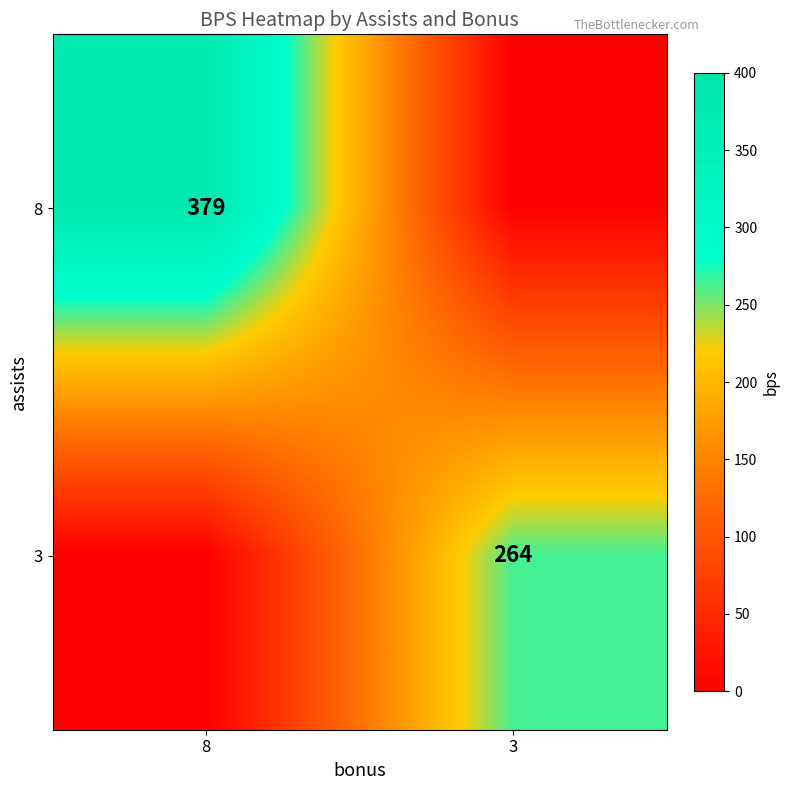

True or false: 8 has a value of 379 at 8.

True